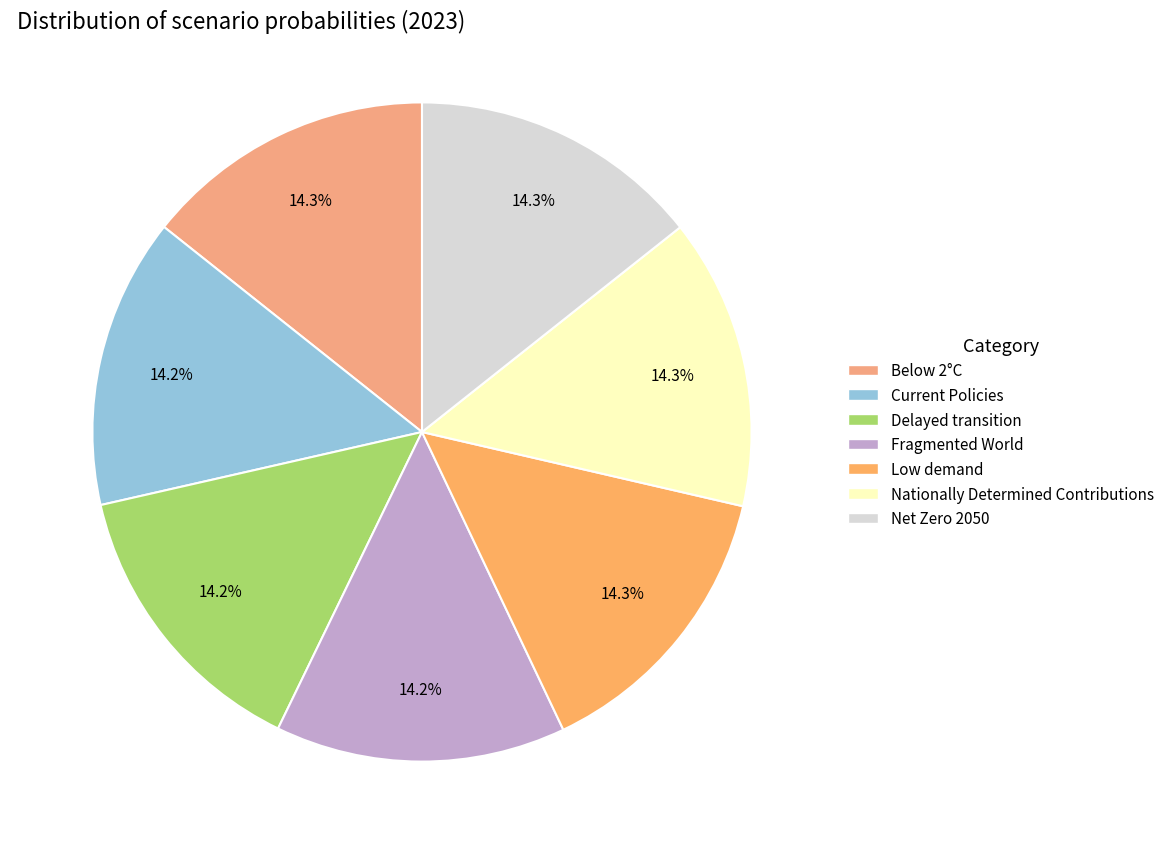

To the nearest percent, what percentage of the pie is Current Policies?

14%